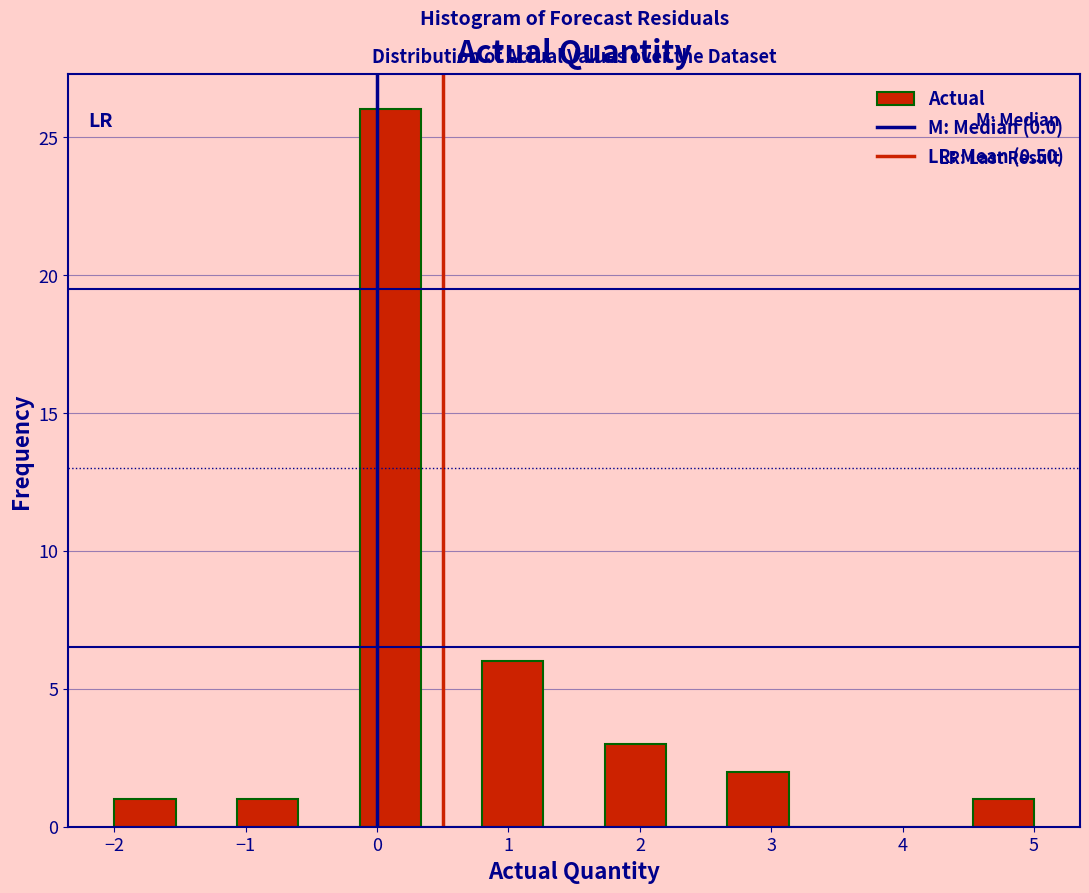

How tall is the bar that spans -1.1 to -0.6 on the x-axis? Neither the bar edges nor the heights are printed on the chart, so give them approximately, as read against the axes.

1